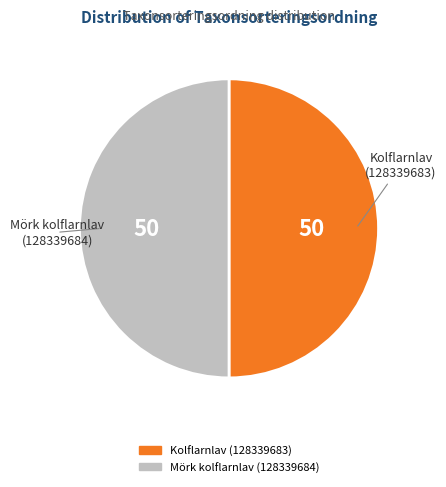

Combined, do Kolflarnlav (128339683) and Mörk kolflarnlav (128339684) account for over 50%?

Yes